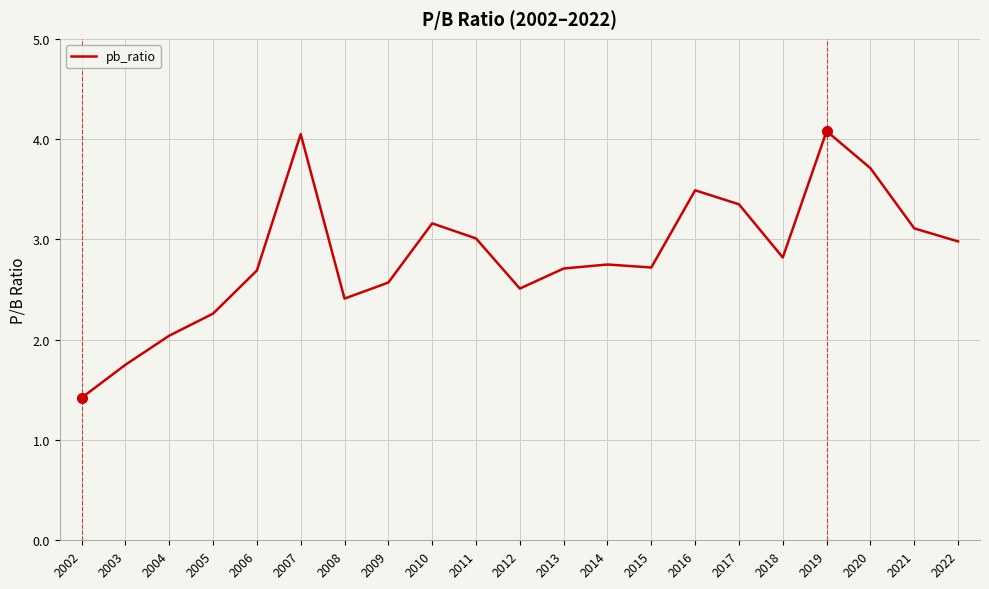

What is the greatest value displayed?

4.1